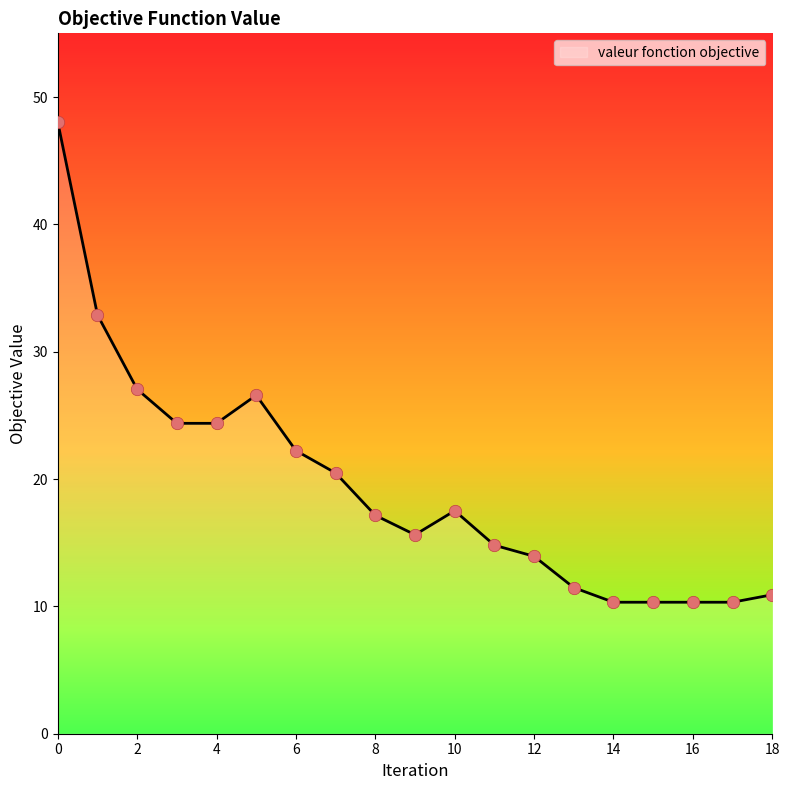

What is the difference between the maximum and minimum values?

37.7